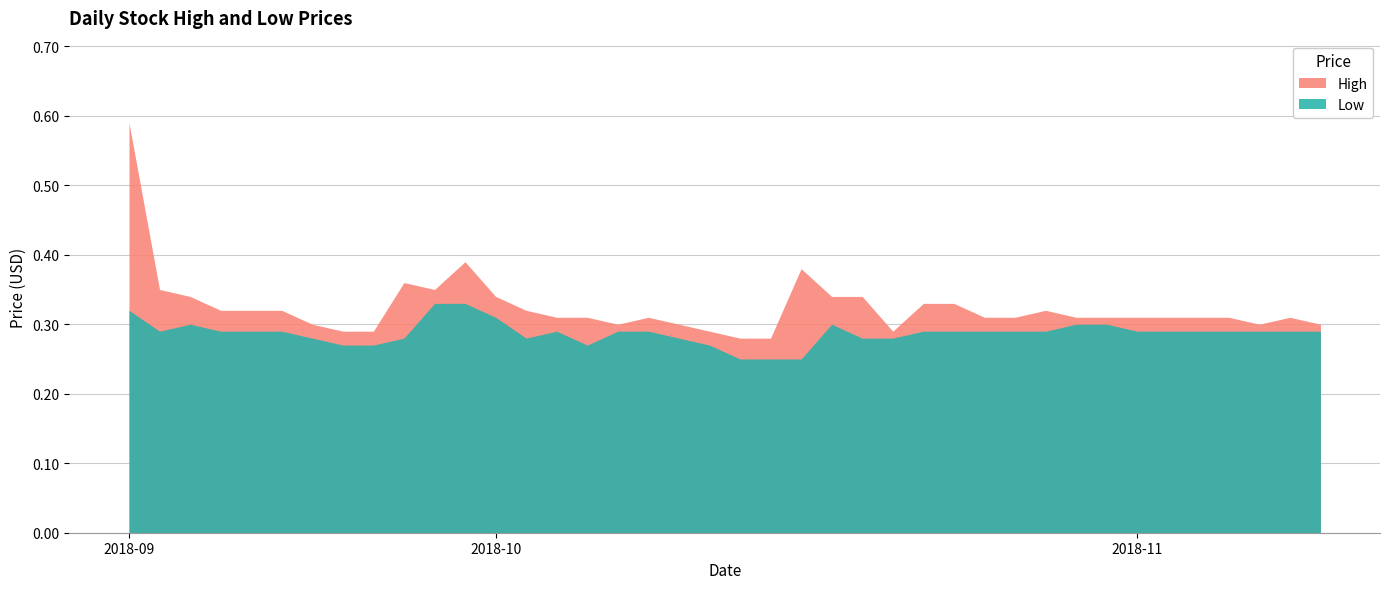

At which label does Low reach its peak?

2018-09-27